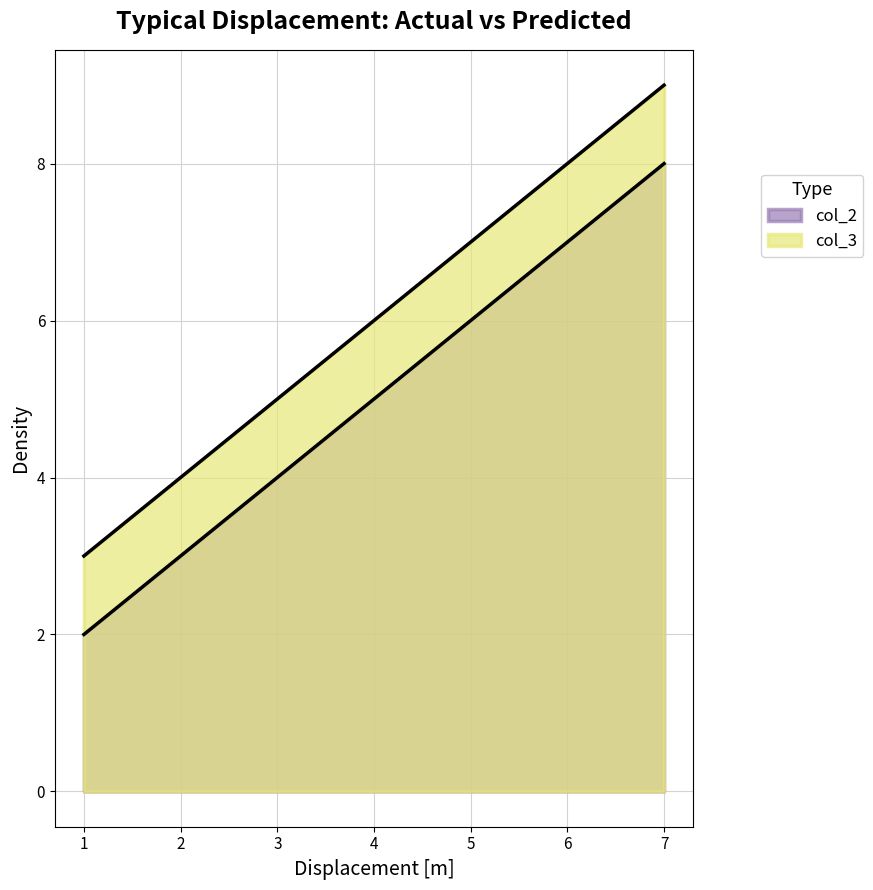

What is the value of the col_2 point at the 3rd from the left?

8